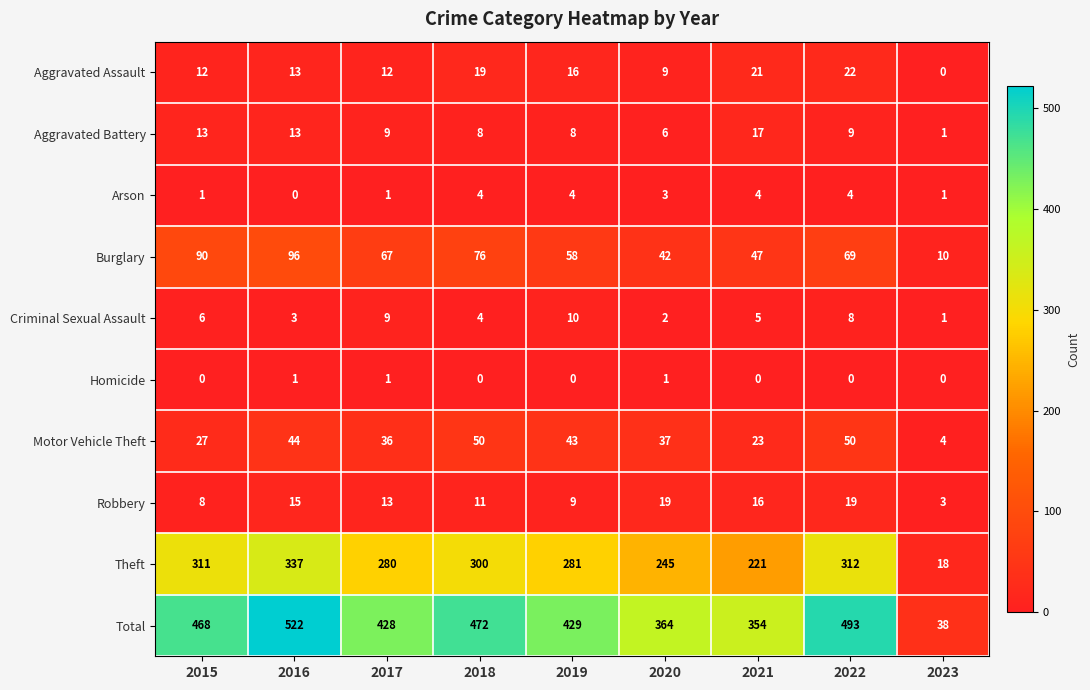

What is the difference between the second highest and minimum values in the Aggravated Assault series?

21